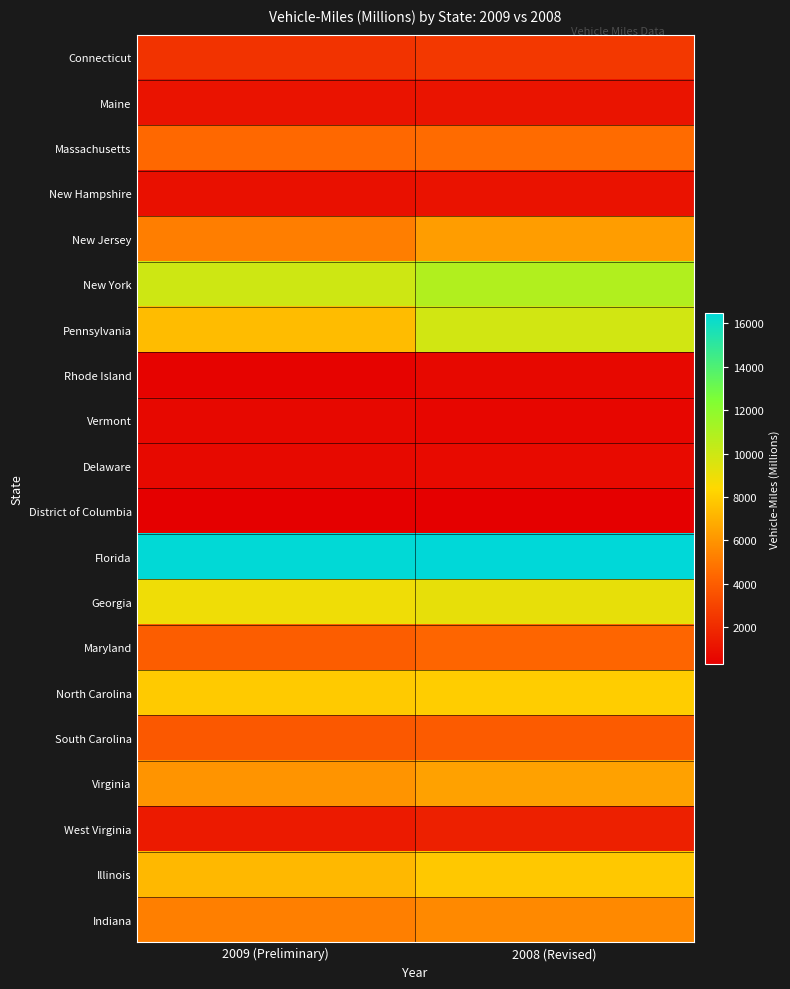

Reading left to right, list all the values displayed in this chart.

Connecticut: 2009 (Preliminary)=2322	2008 (Revised)=2538
Maine: 2009 (Preliminary)=1098	2008 (Revised)=1120
Massachusetts: 2009 (Preliminary)=4459	2008 (Revised)=4527
New Hampshire: 2009 (Preliminary)=970	2008 (Revised)=1036
New Jersey: 2009 (Preliminary)=5210	2008 (Revised)=6287
New York: 2009 (Preliminary)=9960	2008 (Revised)=10853
Pennsylvania: 2009 (Preliminary)=7398	2008 (Revised)=9832
Rhode Island: 2009 (Preliminary)=437	2008 (Revised)=647
Vermont: 2009 (Preliminary)=633	2008 (Revised)=549
Delaware: 2009 (Preliminary)=679	2008 (Revised)=693
District of Columbia: 2009 (Preliminary)=281	2008 (Revised)=278
Florida: 2009 (Preliminary)=16430	2008 (Revised)=16500
Georgia: 2009 (Preliminary)=8875	2008 (Revised)=9127
Maryland: 2009 (Preliminary)=4012	2008 (Revised)=4323
North Carolina: 2009 (Preliminary)=7907	2008 (Revised)=7986
South Carolina: 2009 (Preliminary)=3823	2008 (Revised)=3897
Virginia: 2009 (Preliminary)=5975	2008 (Revised)=6431
West Virginia: 2009 (Preliminary)=1346	2008 (Revised)=1603
Illinois: 2009 (Preliminary)=7252	2008 (Revised)=7818
Indiana: 2009 (Preliminary)=5226	2008 (Revised)=5595